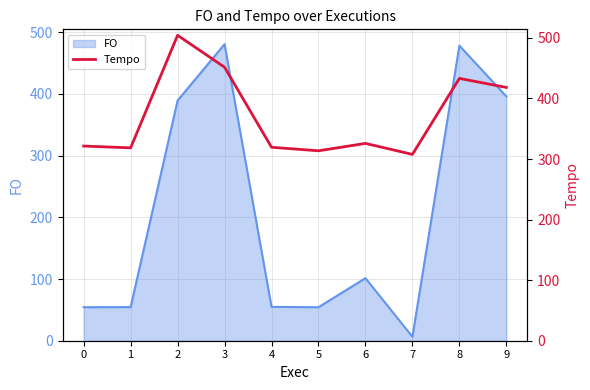

List the labels in order of value, largest first.

2, 3, 8, 9, 6, 0, 4, 1, 5, 7